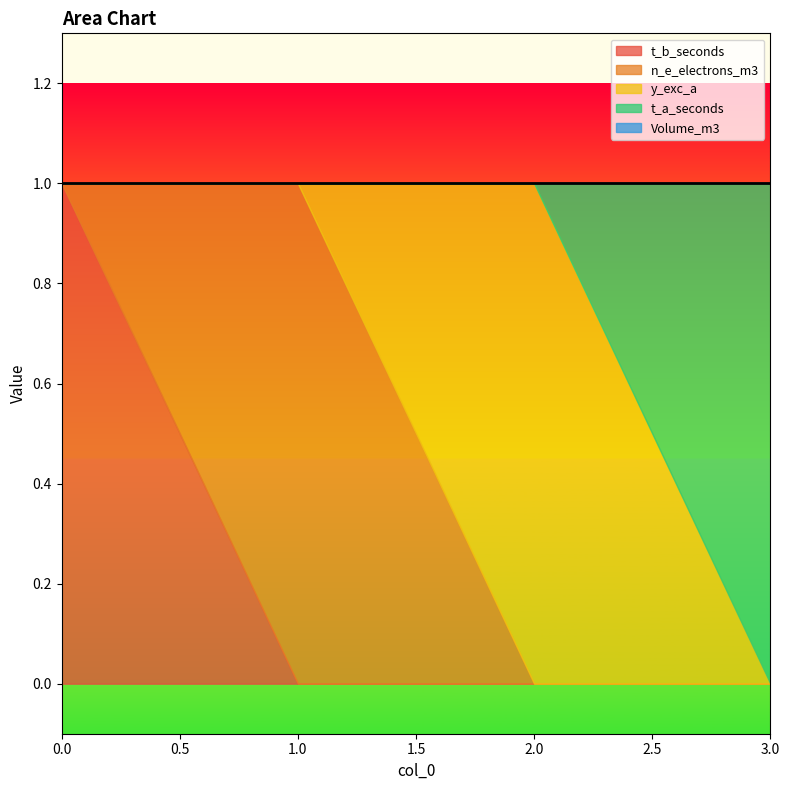

At which category does n_e_electrons_m3 reach its first local peak?

1